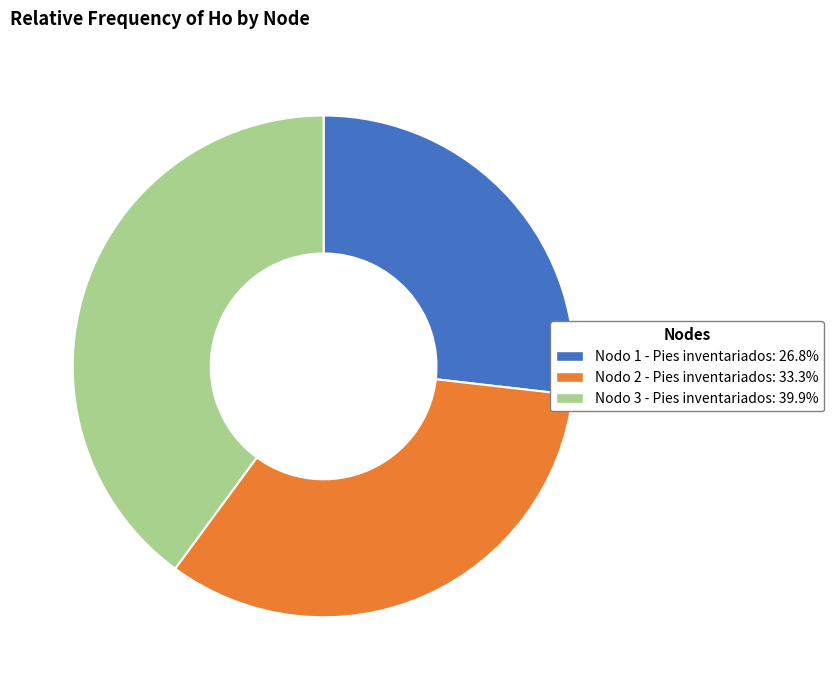

Approximately how many times larger is the value at Nodo 1 - Pies inventariados: 26.8% compared to Nodo 2 - Pies inventariados: 33.3%?

0.8